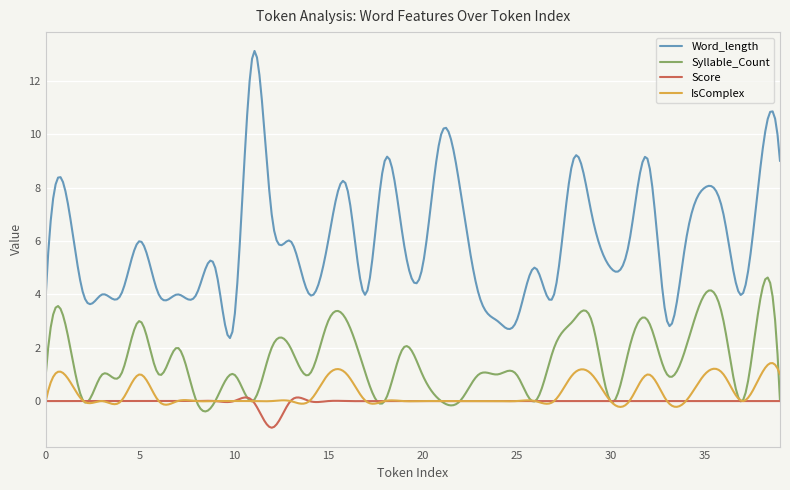

Which series has the widest spread of values?

Word_length